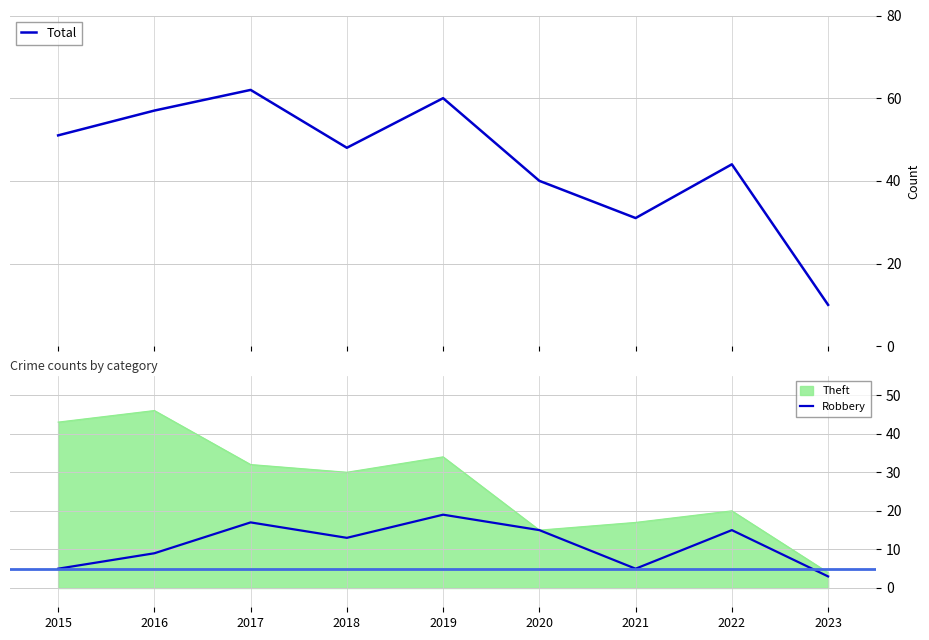

Count the number of categories in the chart.

9